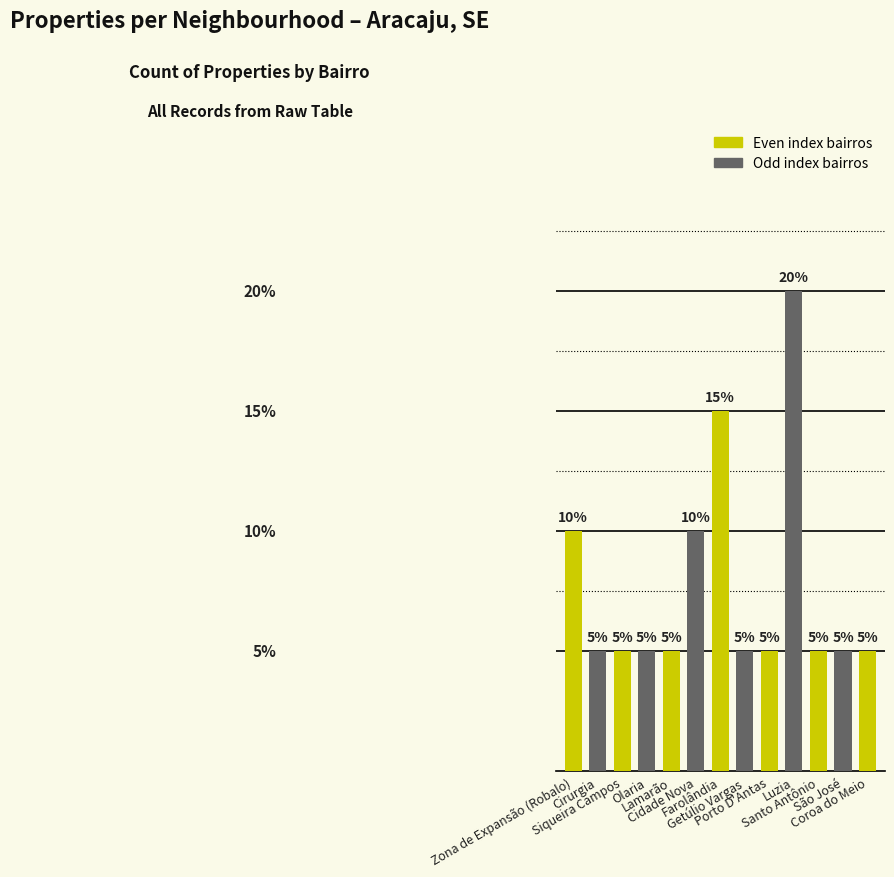

Reading left to right, extract all data points from this chart.

10	5	5	5	5	10	15	5	5	20	5	5	5